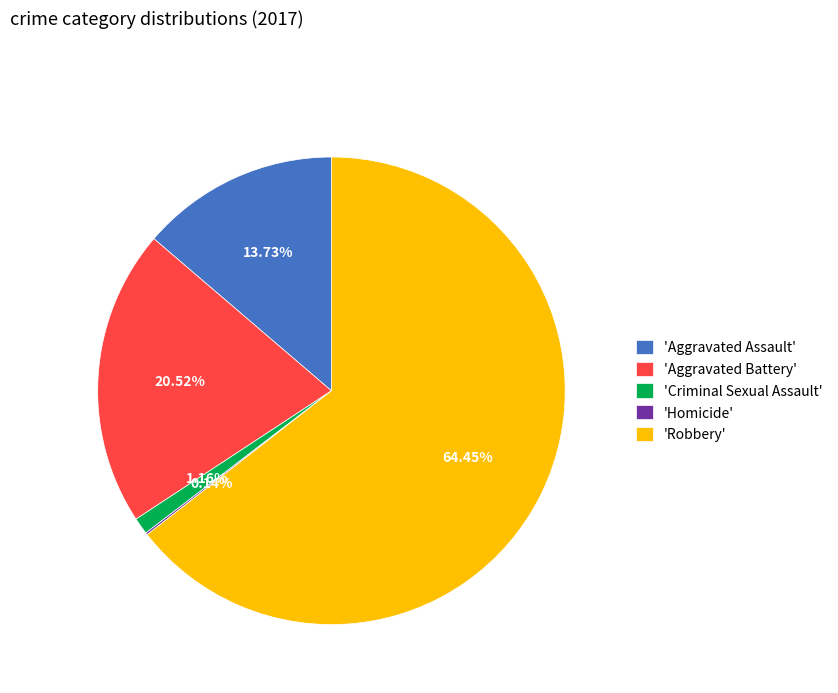

Which category accounts for the majority?

'Robbery'